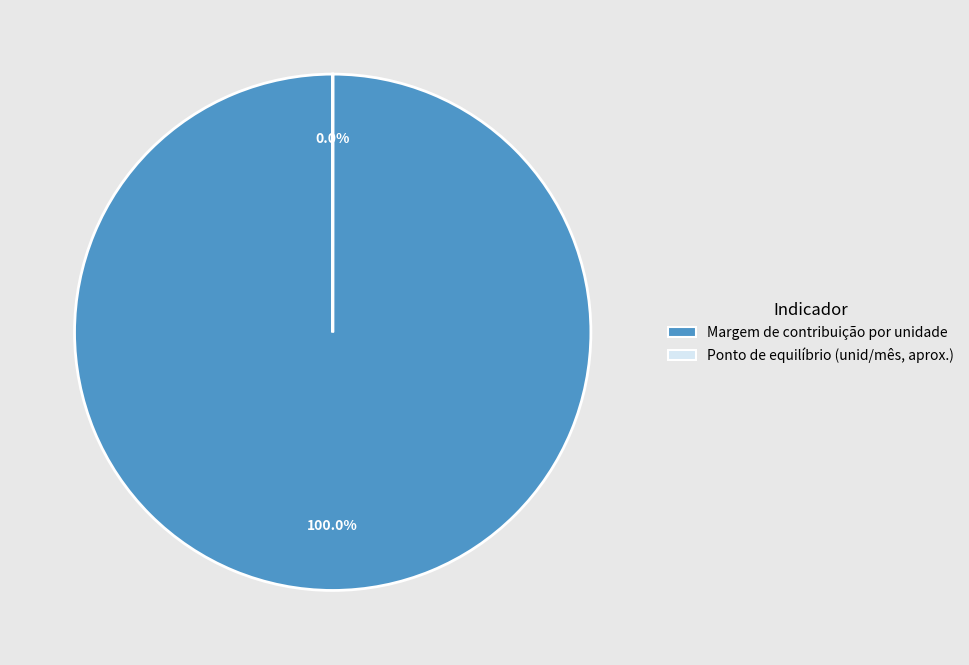

What percentage do Margem de contribuição por unidade and Ponto de equilíbrio (unid/mês, aprox.) together represent?

100.0%